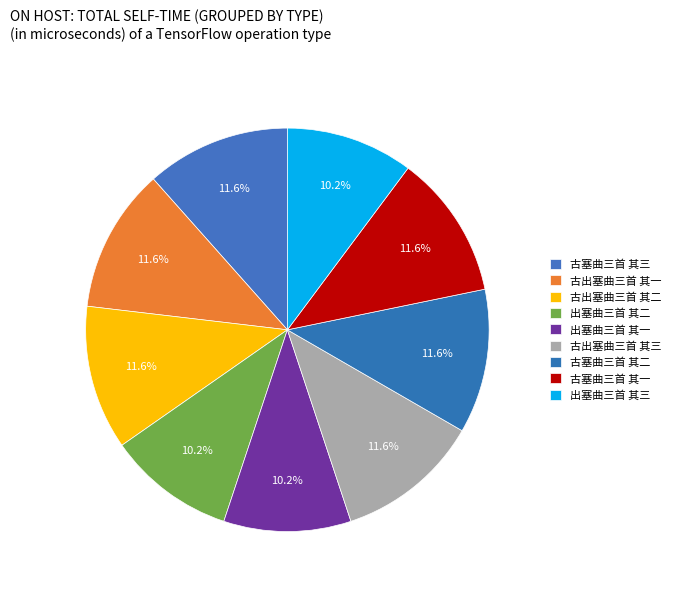

Count the number of slices in the pie.

9